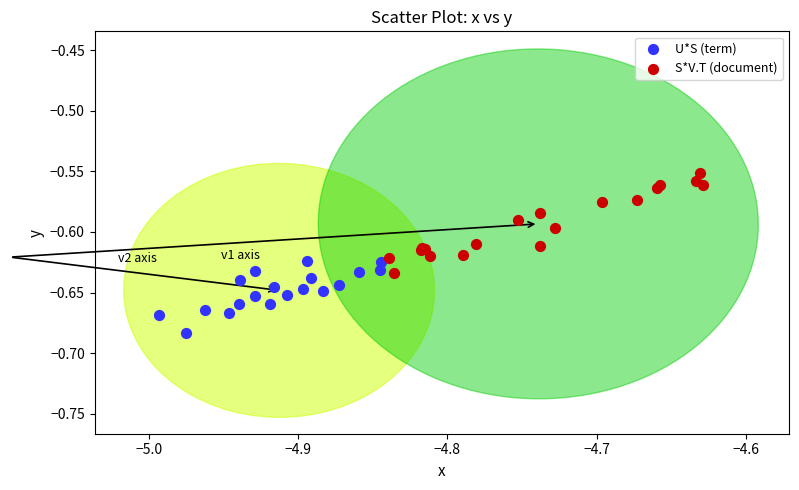

Which series contains the lowest Y value?

U*S (term)